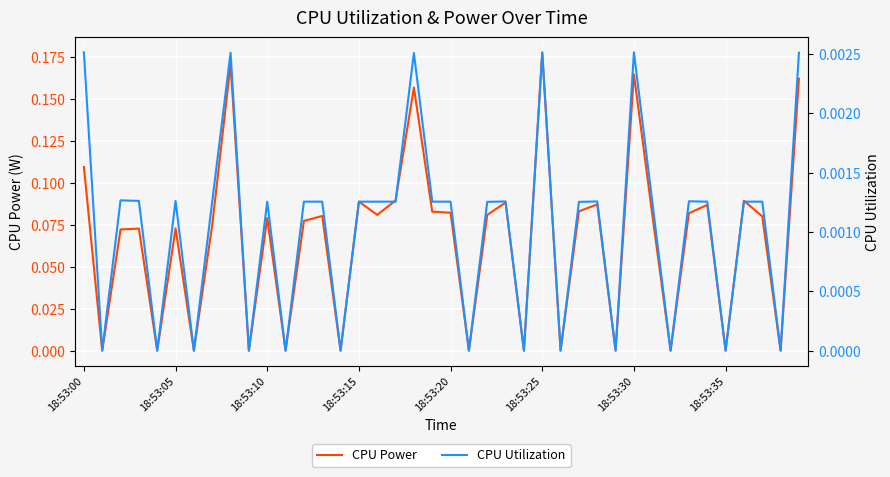

Count the number of data series in this chart.

2